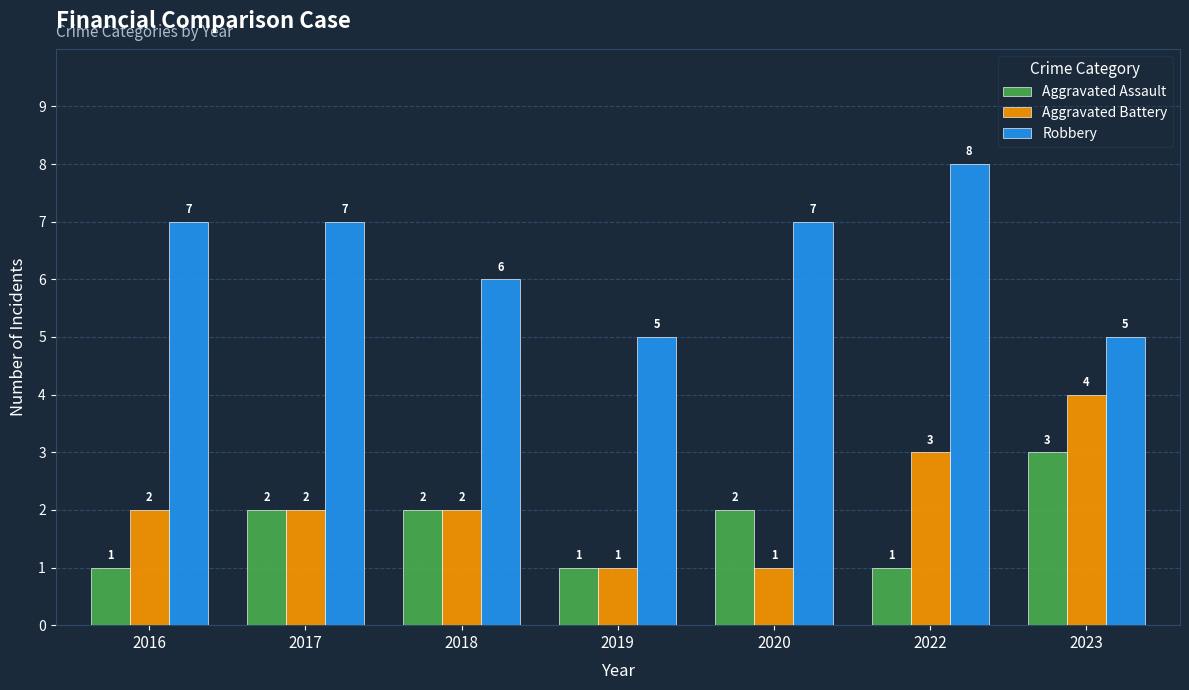

The Robbery series shows 7 at 2017. True or false?

True